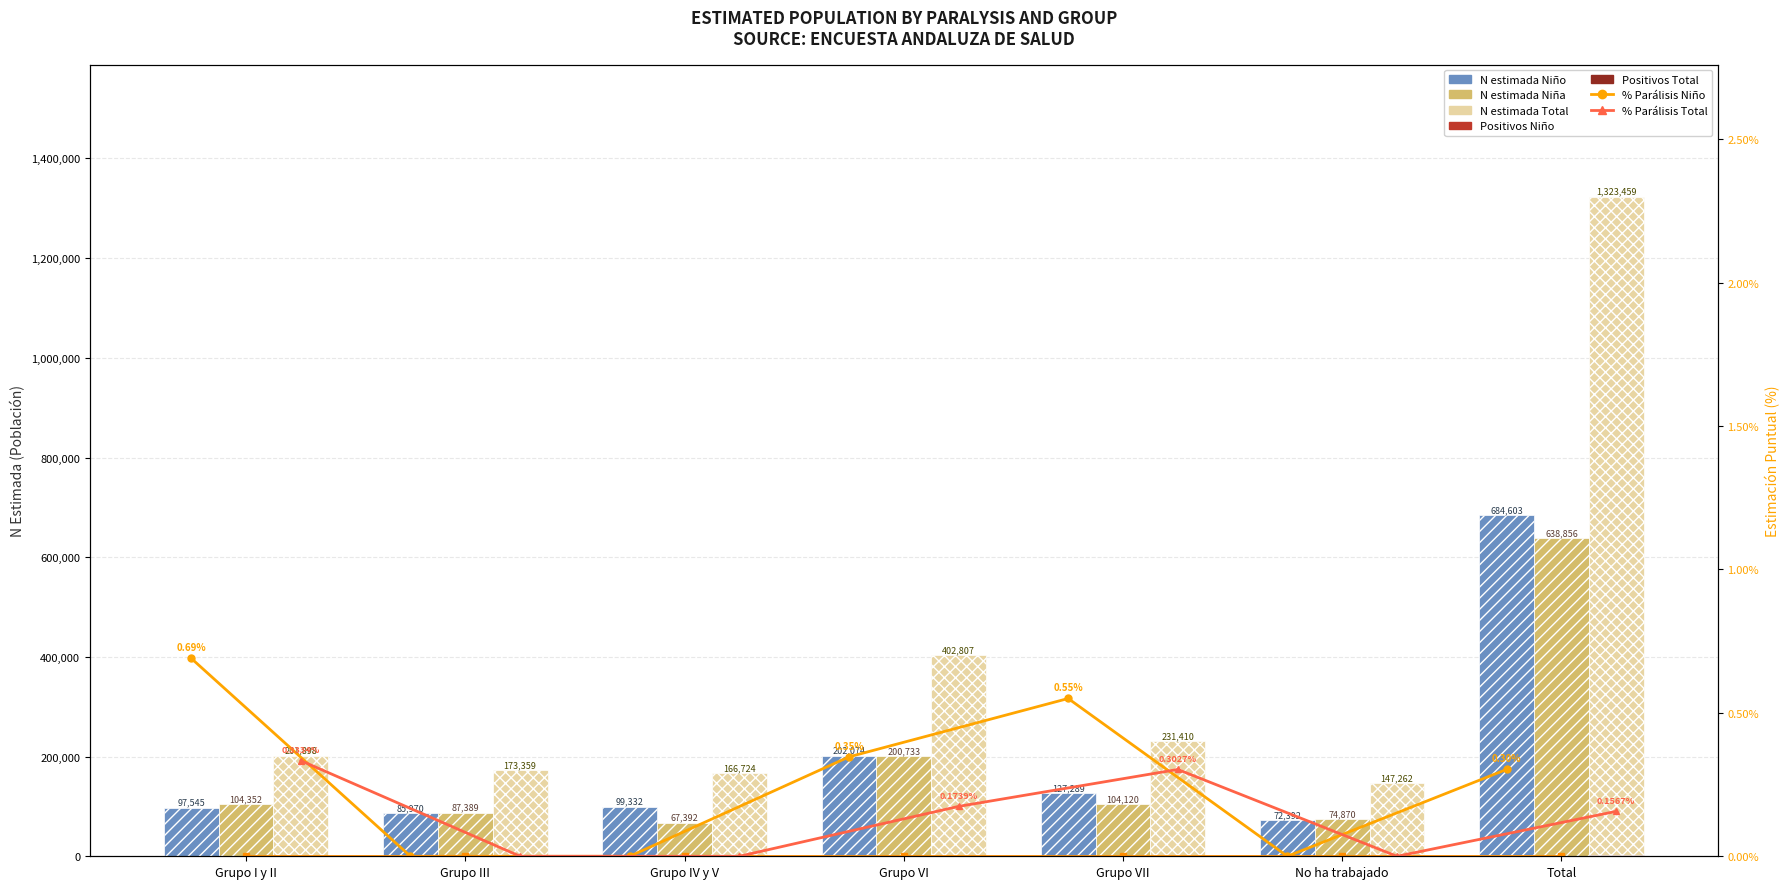

What is the difference between the maximum and minimum values in the N estimada Niña series?

571464